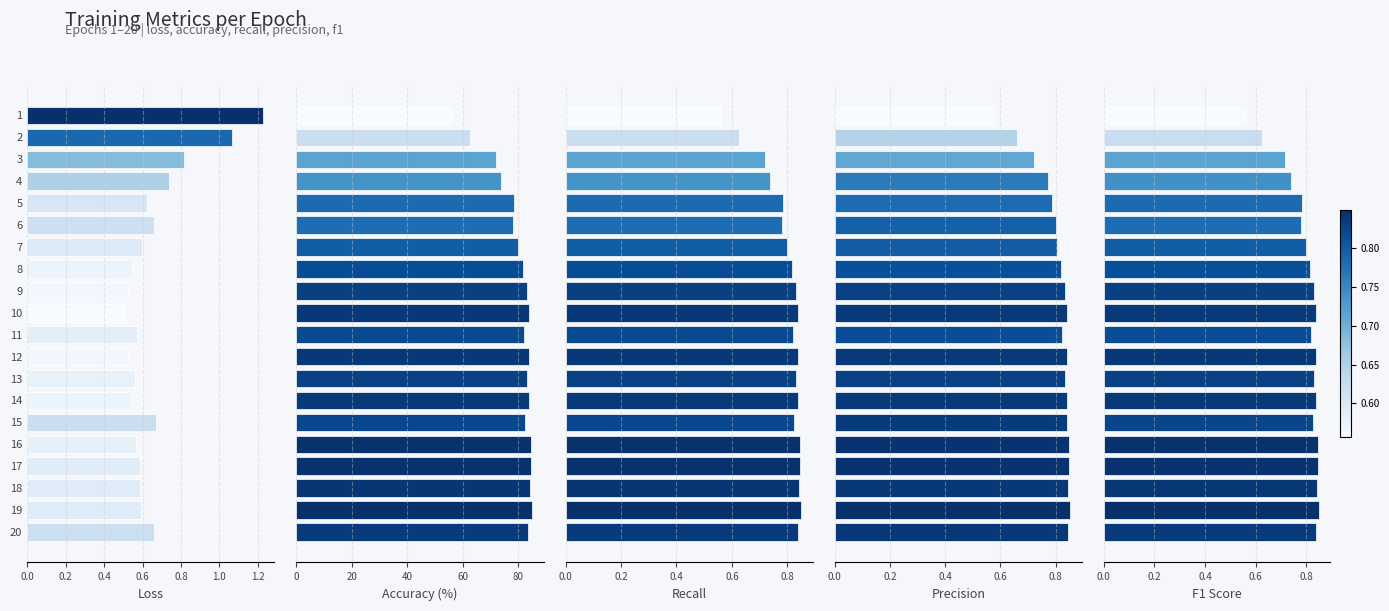

What position from the left is 0.2?

2